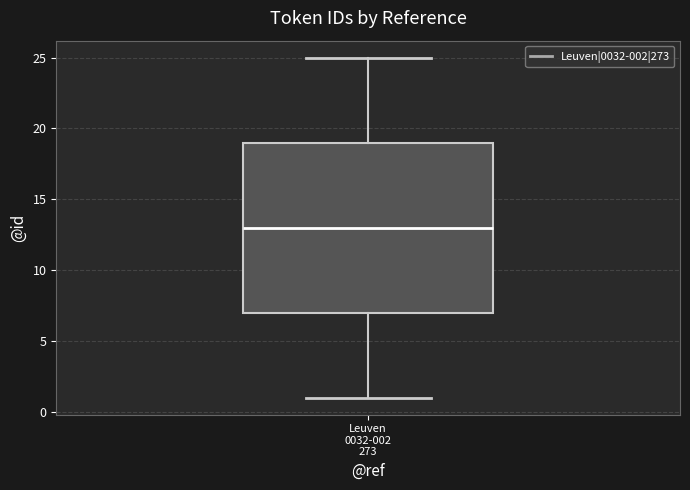

Read this box plot against the y-axis: the position of the median line, the range covered by the box, and the ends of both whiskers. The values are not printed on the chart, so give them approximately, as read against the axis.

median 13, box 7 to 19, whiskers 1 to 25